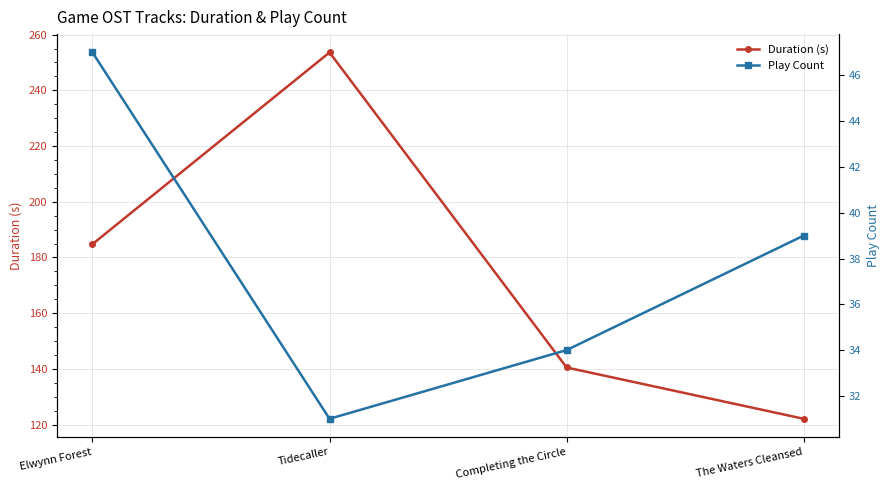

At which category is the sum across all series the highest?

Tidecaller